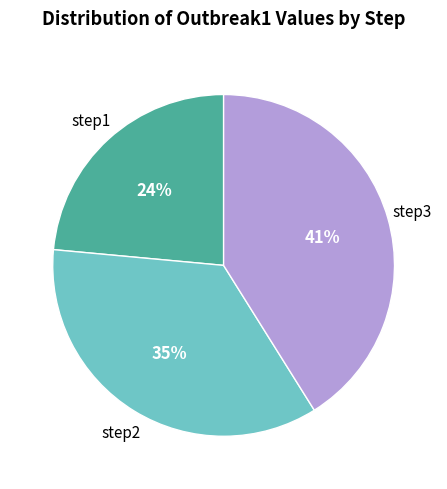

Which has a higher value, step3 or step2?

step3